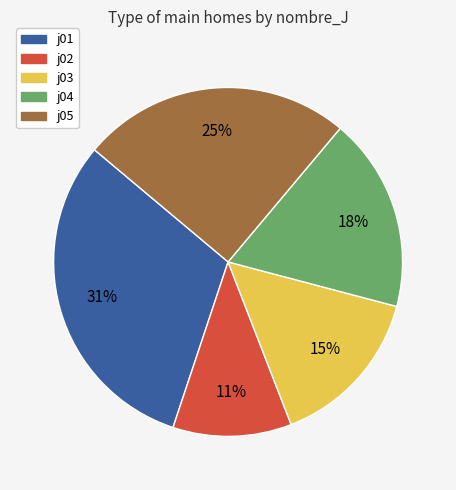

Is the sum of j03 and j05 greater than half?

No